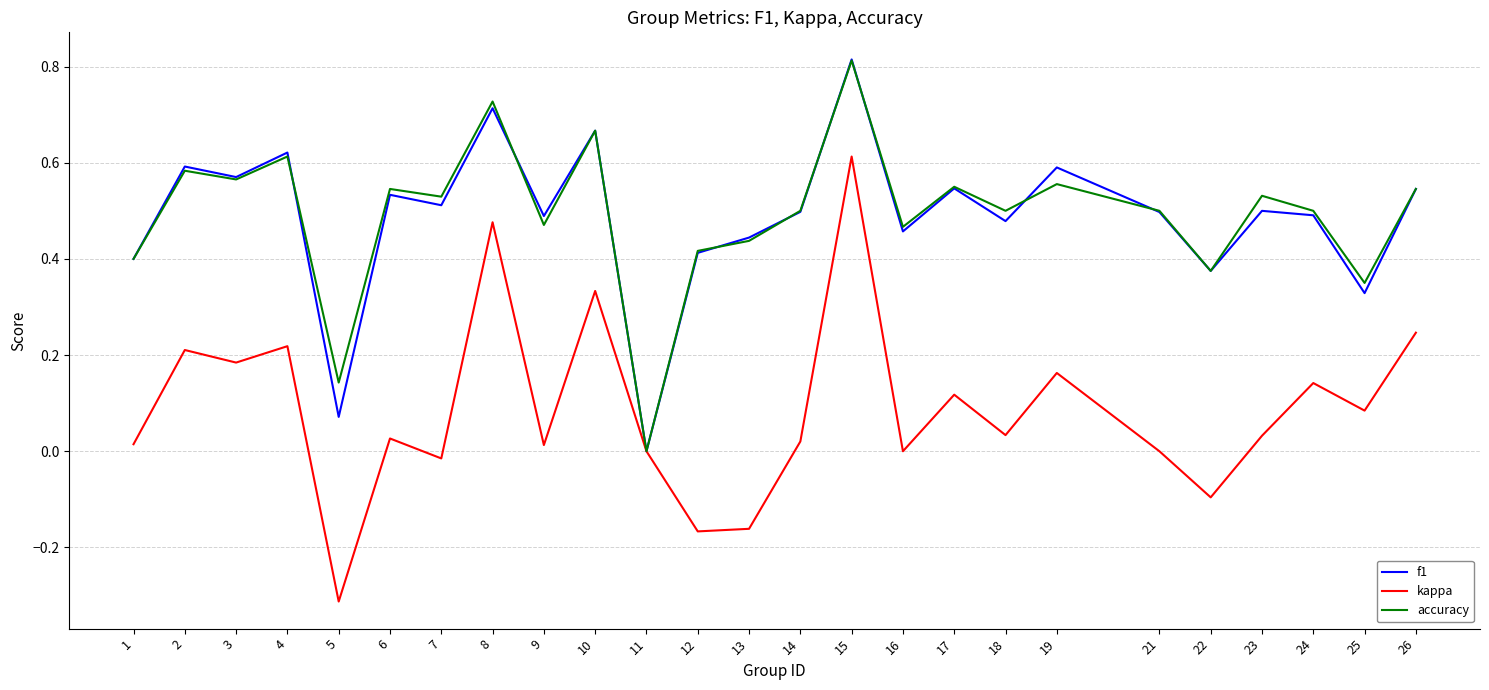

How many lines are shown in the chart?

3